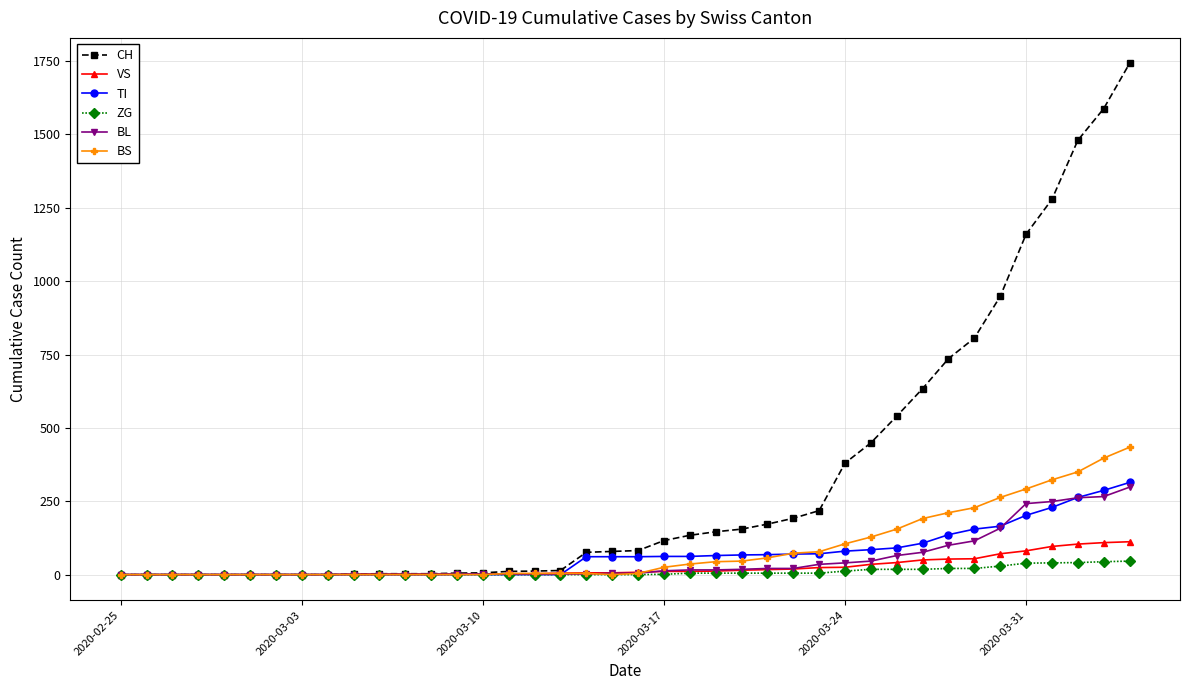

Which series has the widest spread of values?

CH